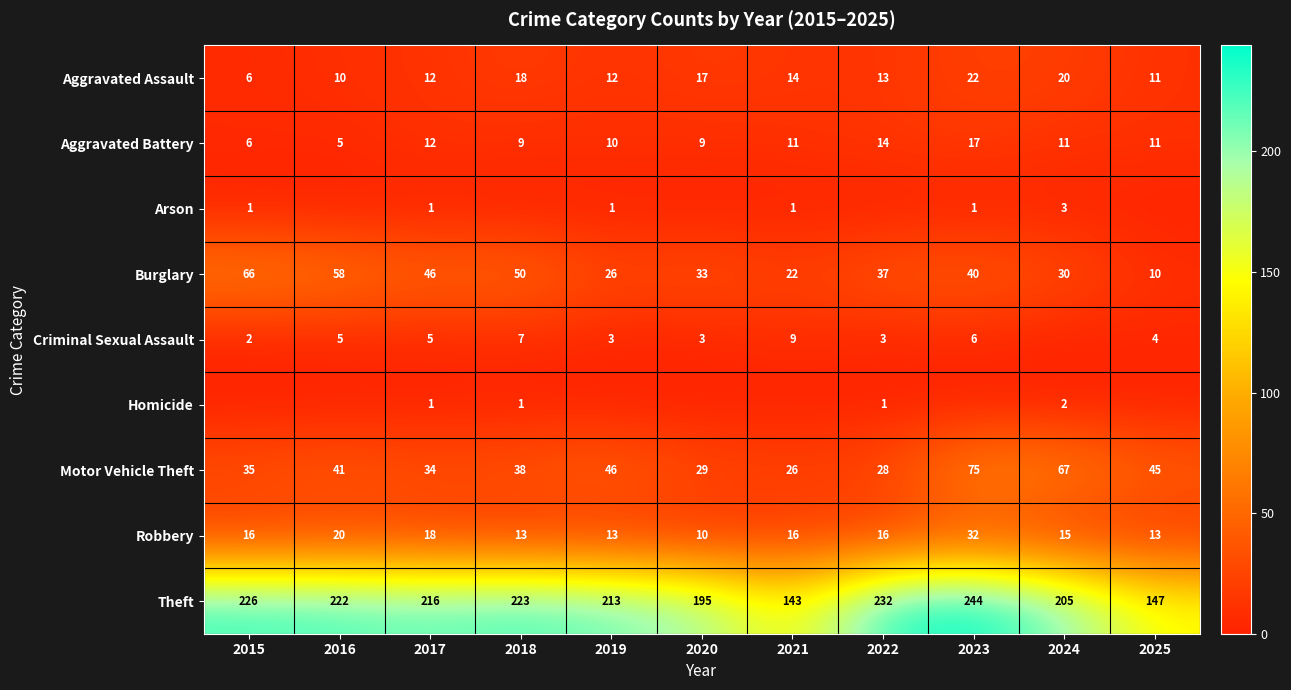

What is the difference between the Aggravated Assault values at 2020 and 2022?

4